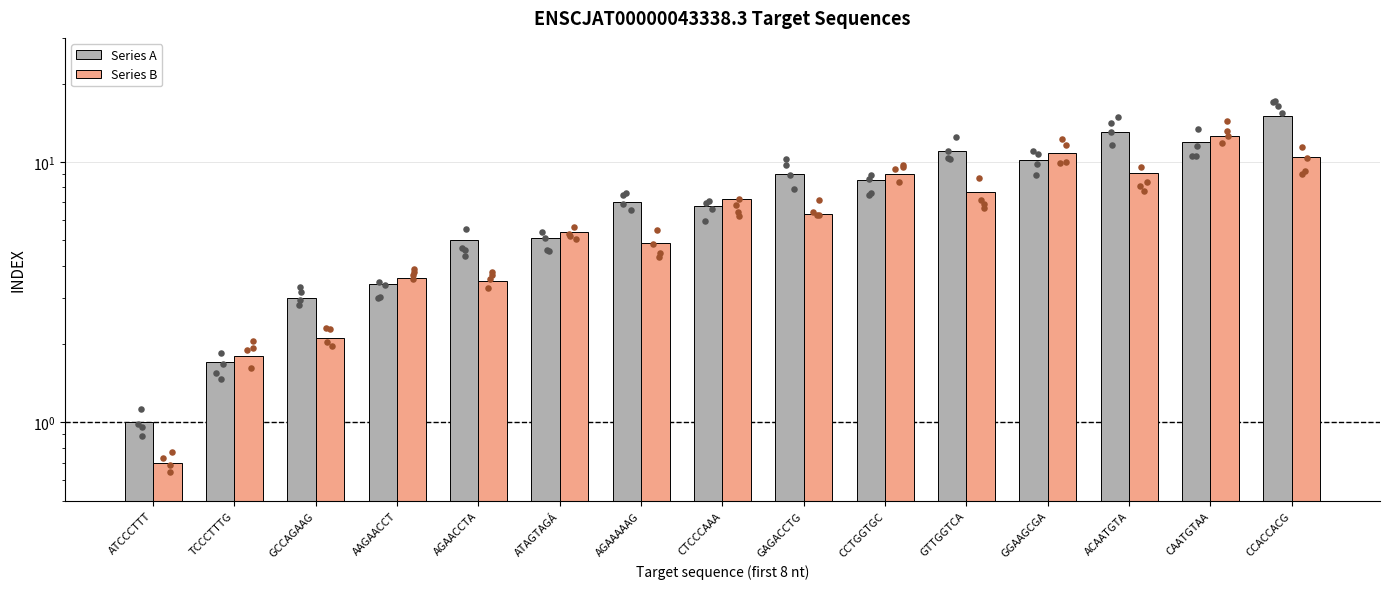

At which category is the sum across all series the highest?

CCACCACG